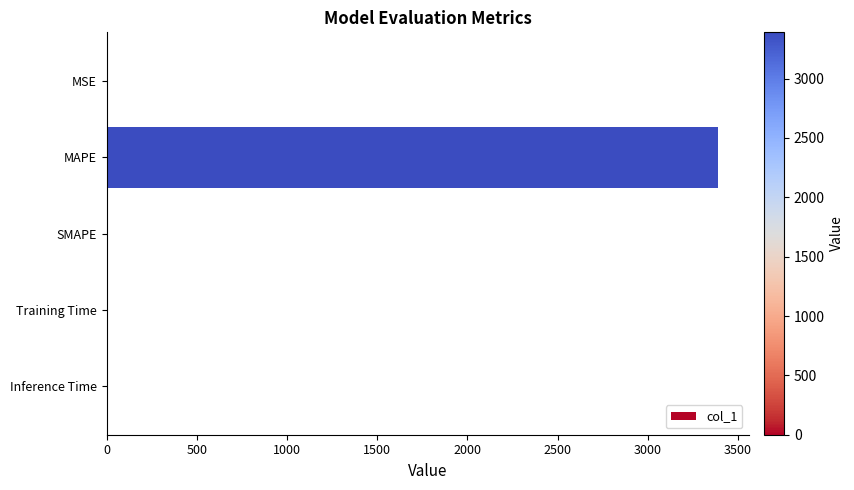

Which category has the highest value across all series?

MAPE